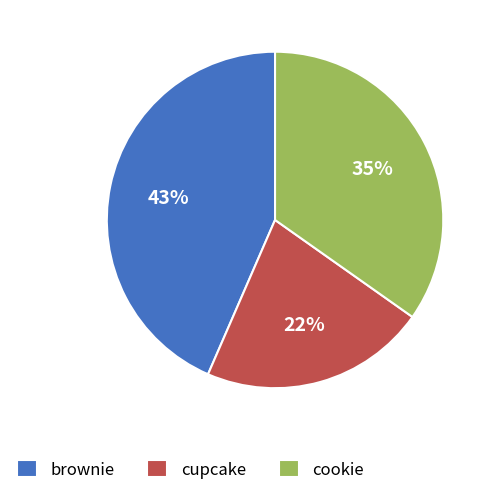

Is there a majority slice in this chart?

No